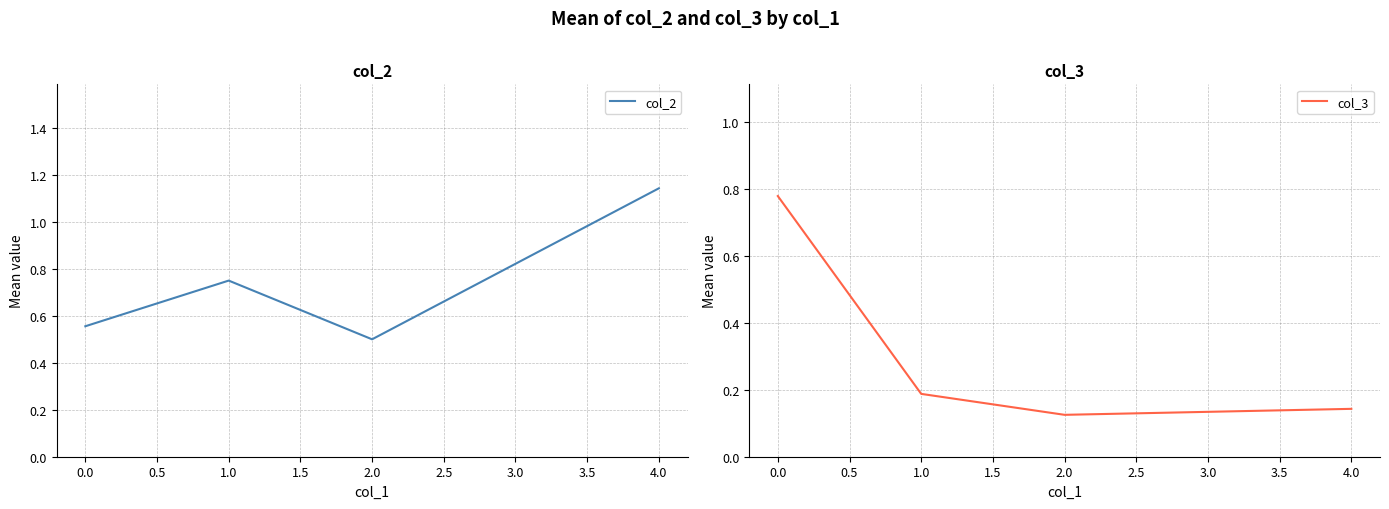

How many lines are shown in the chart?

2